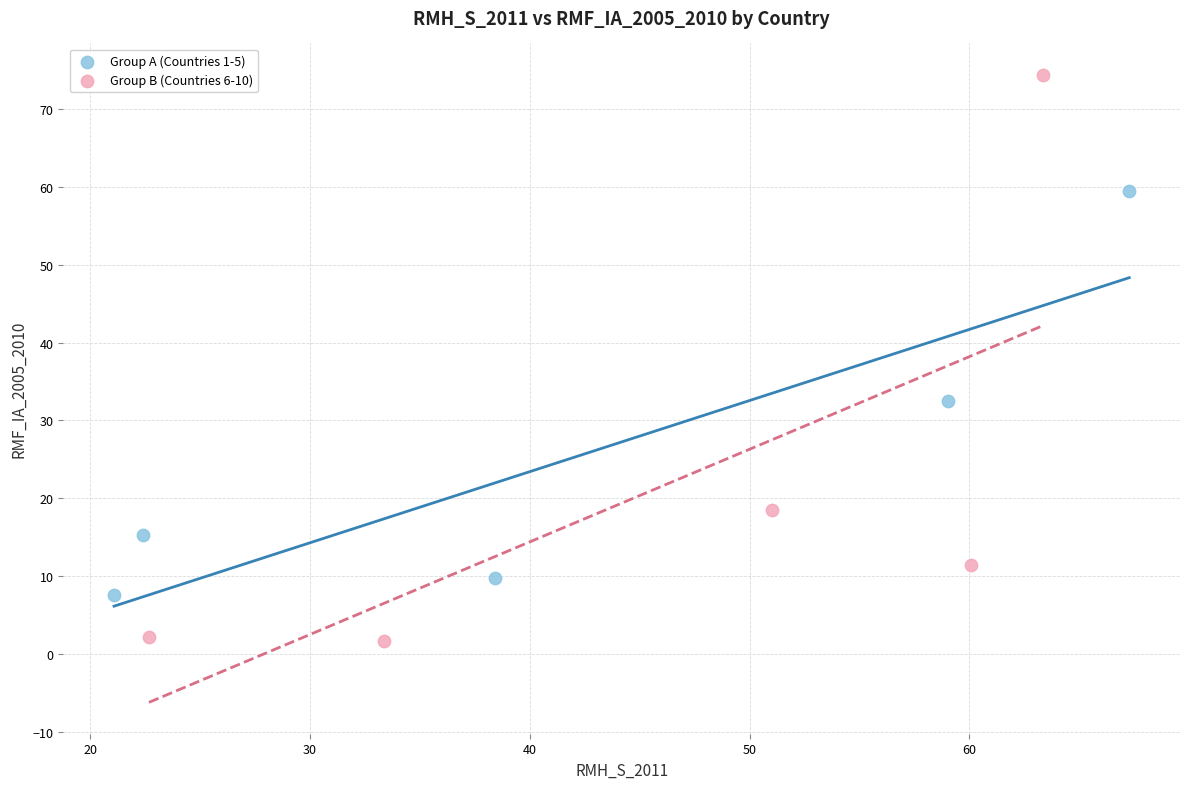

Which series contains the lowest Y value?

Group B (Countries 6-10)